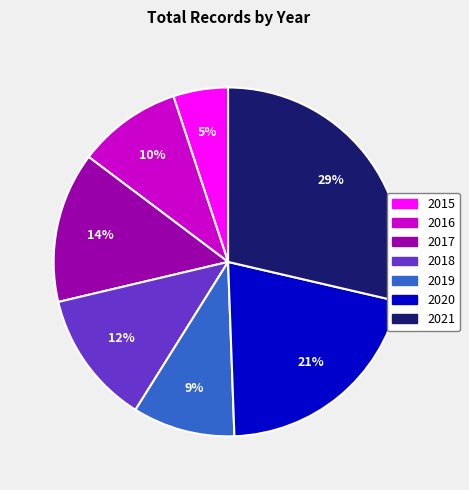

Do 2015 and 2020 together represent more than half of the pie?

No